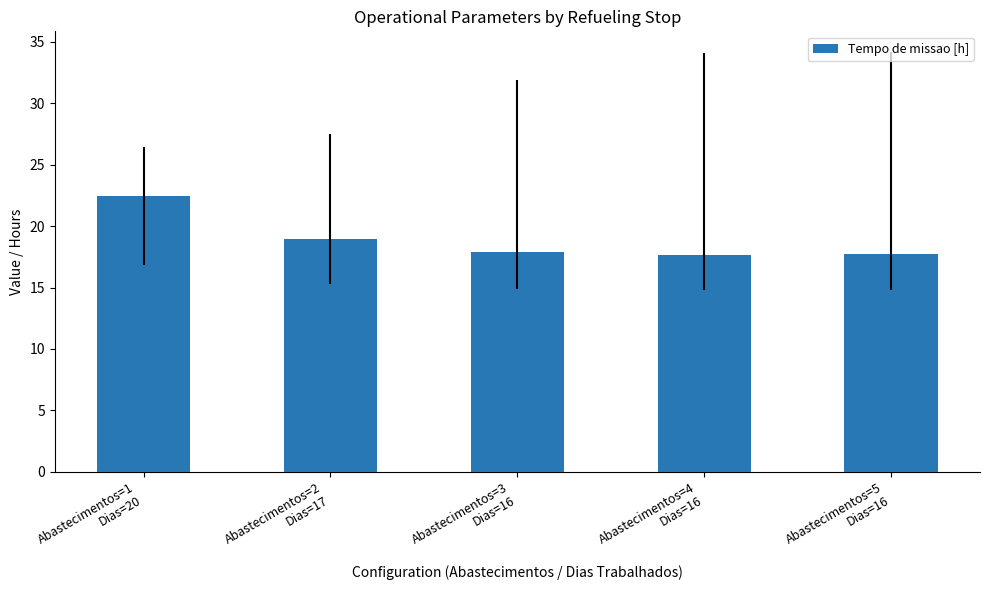

What is the difference between the maximum and minimum values?

4.8